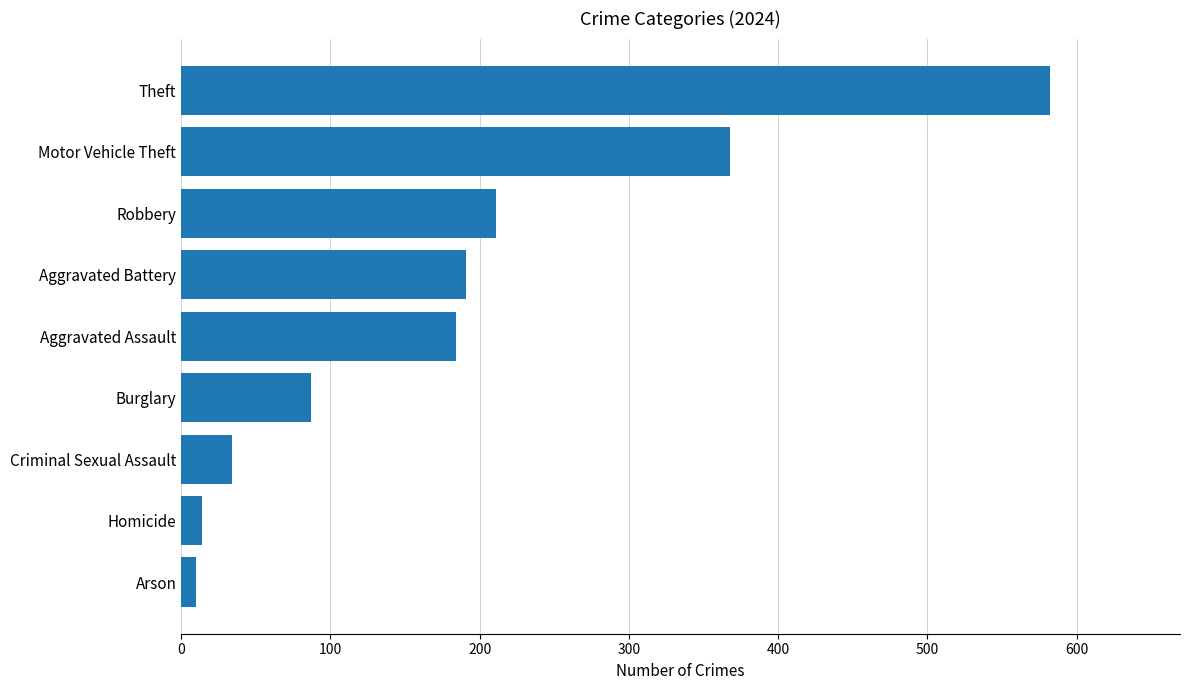

Which category has the highest value across all series?

Theft